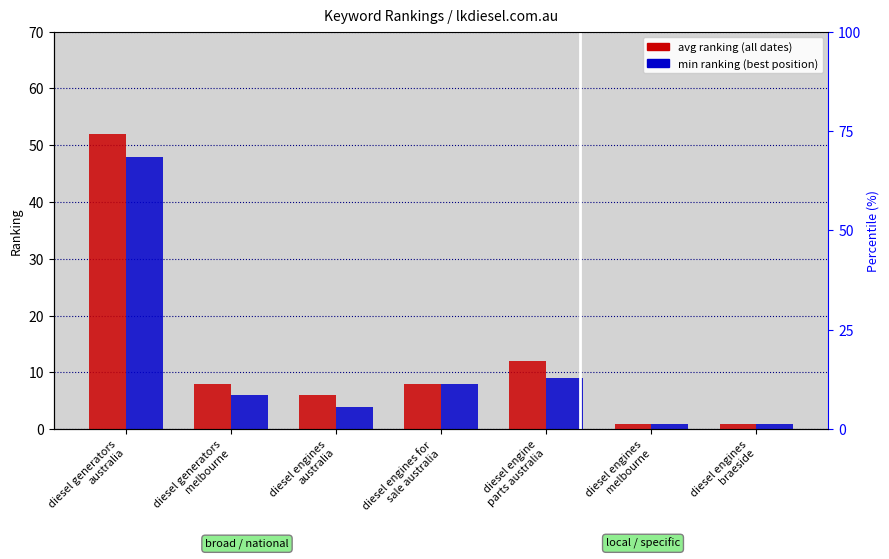

Does the chart contain any negative values?

No